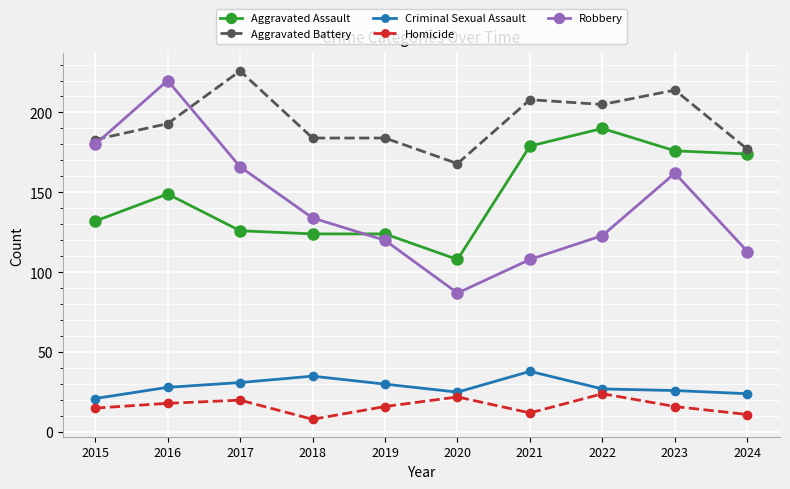

How many lines are shown in the chart?

5